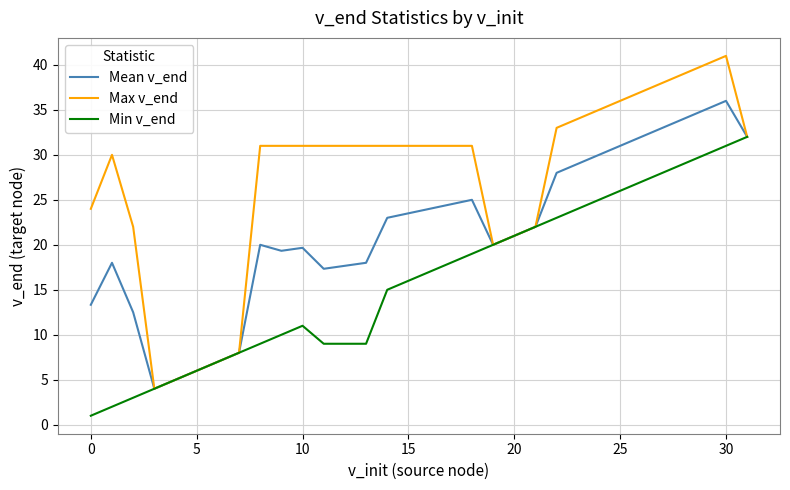

List the series in order of their overall mean, lowest first.

Min v_end, Mean v_end, Max v_end